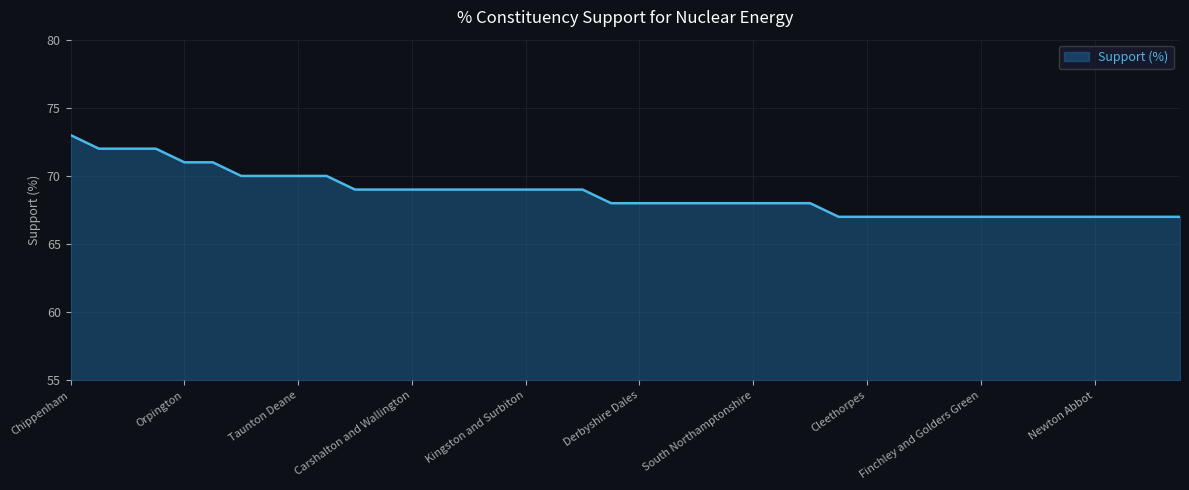

Count the number of categories in the chart.

40